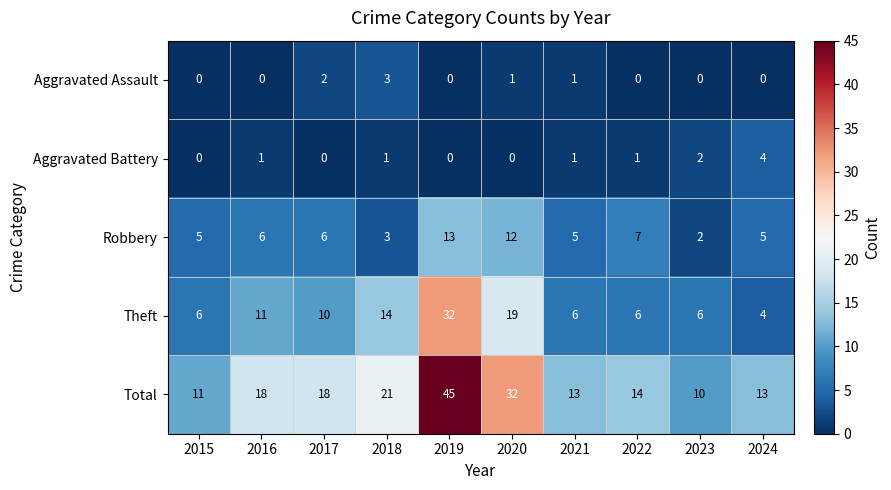

The value of Aggravated Battery at 2021 is 1. True or false?

True